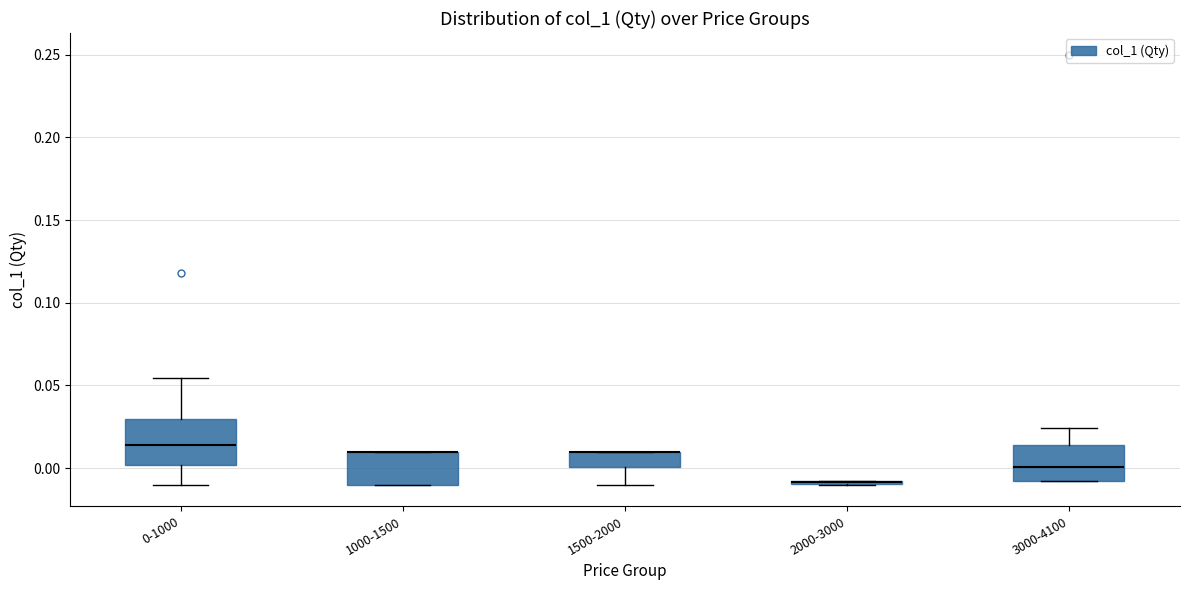

Reading left to right, transcribe this box plot: for each box, give where its median line is, the range the box spans, and where its two whiskers end, as read against the y-axis. The values are not printed on the chart, so give them approximately, as read against the axis.

0-1000: median 0.015, box 0.000 to 0.030, whiskers -0.010 to 0.055
1000-1500: median 0.010 (drawn on the box's upper edge), box -0.010 to 0.010, whiskers -0.010 to 0.010
1500-2000: median 0.010 (drawn on the box's upper edge), box 0.000 to 0.010, whiskers -0.010 to 0.010
2000-3000: box collapsed to a line at -0.010, whiskers -0.010 to -0.010
3000-4100: median 0.000, box -0.010 to 0.015, whiskers -0.010 to 0.025